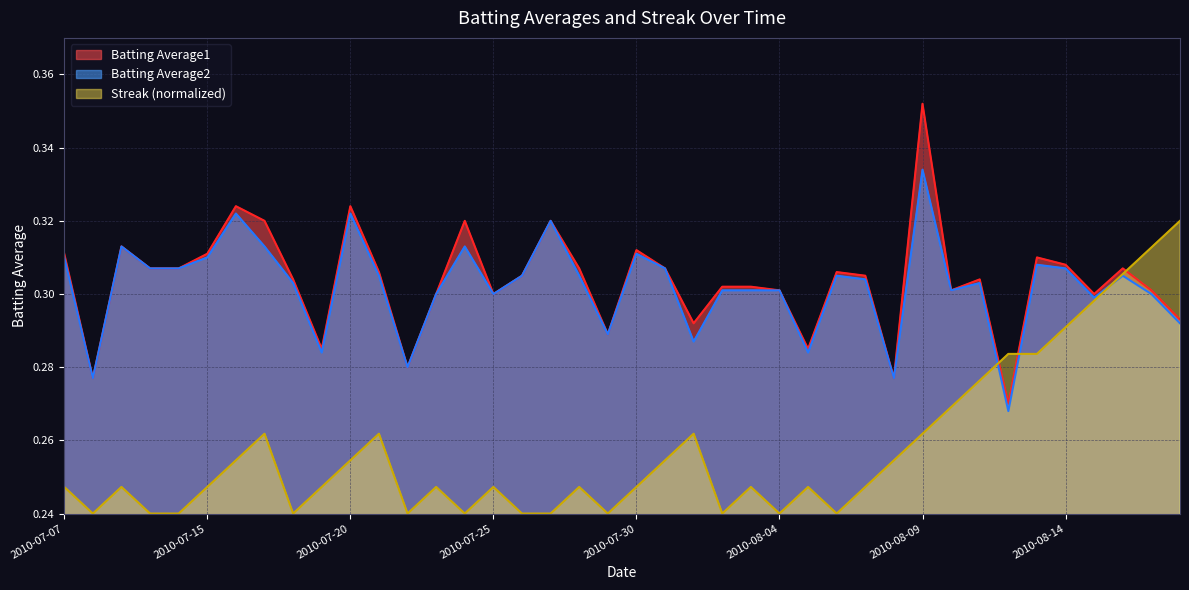

Does the chart display data point markers on the line(s)?

No